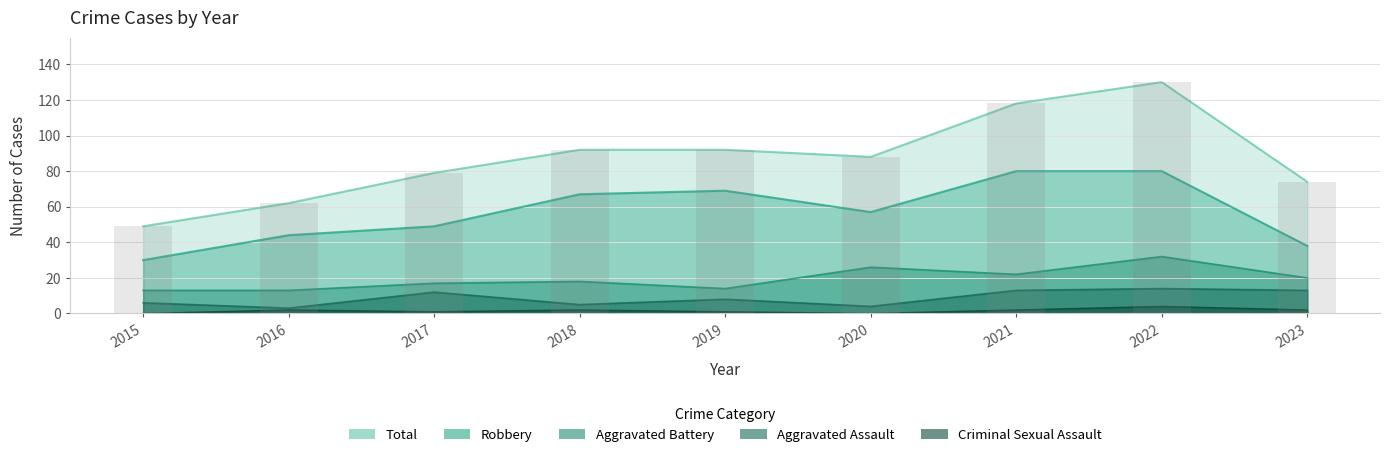

Count the number of data series in this chart.

5